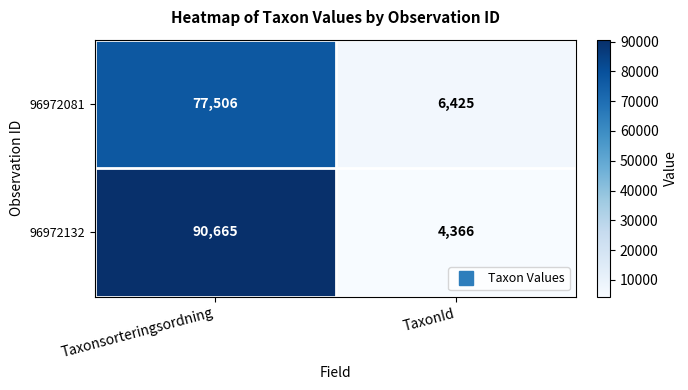

Which series has the largest range (max minus min)?

96972132